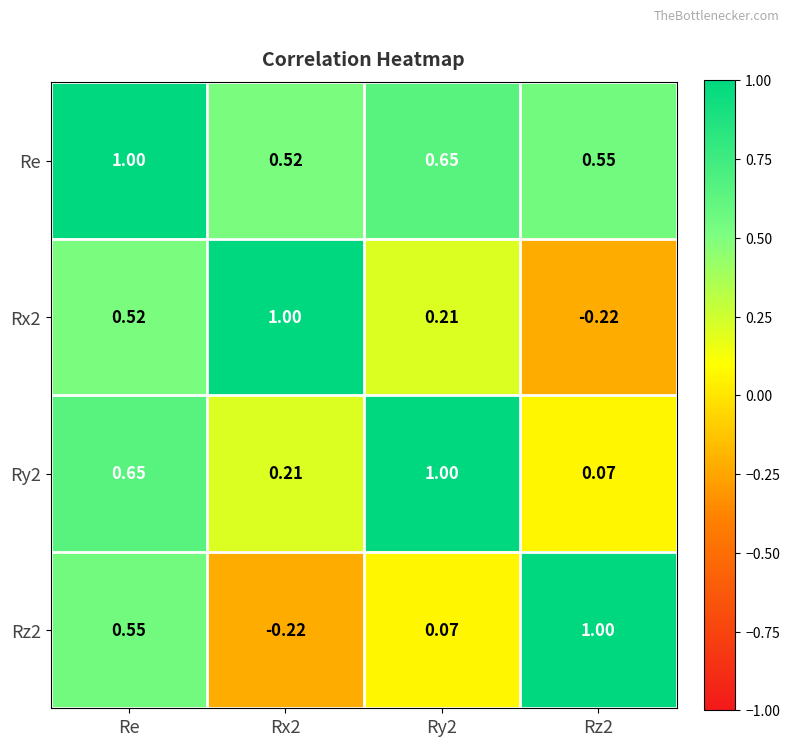

Is the value of Rz2 at Ry2 greater than the value of Ry2 at Ry2?

No